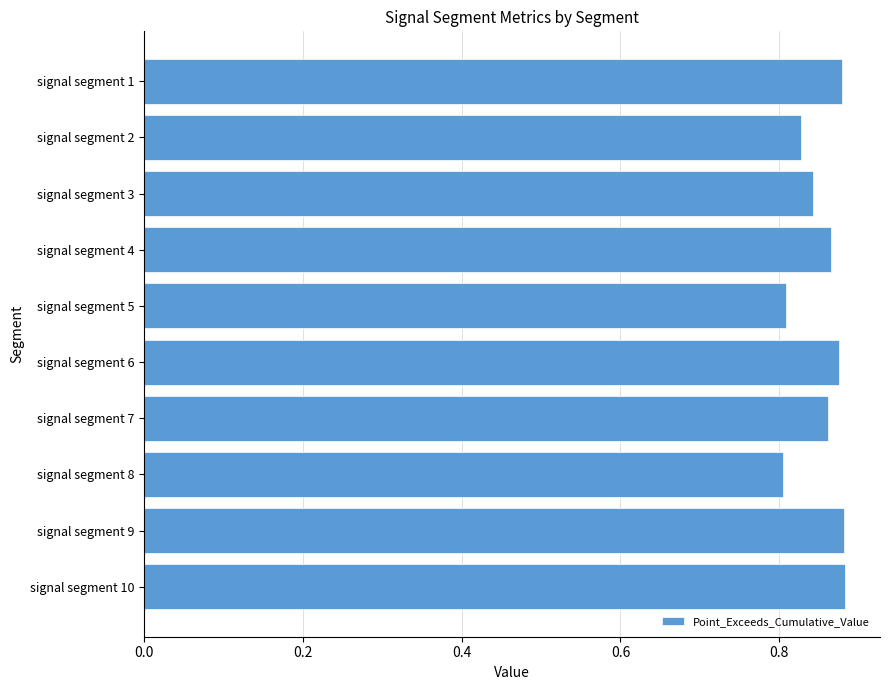

Between signal segment 2 and signal segment 6, which is larger?

signal segment 6